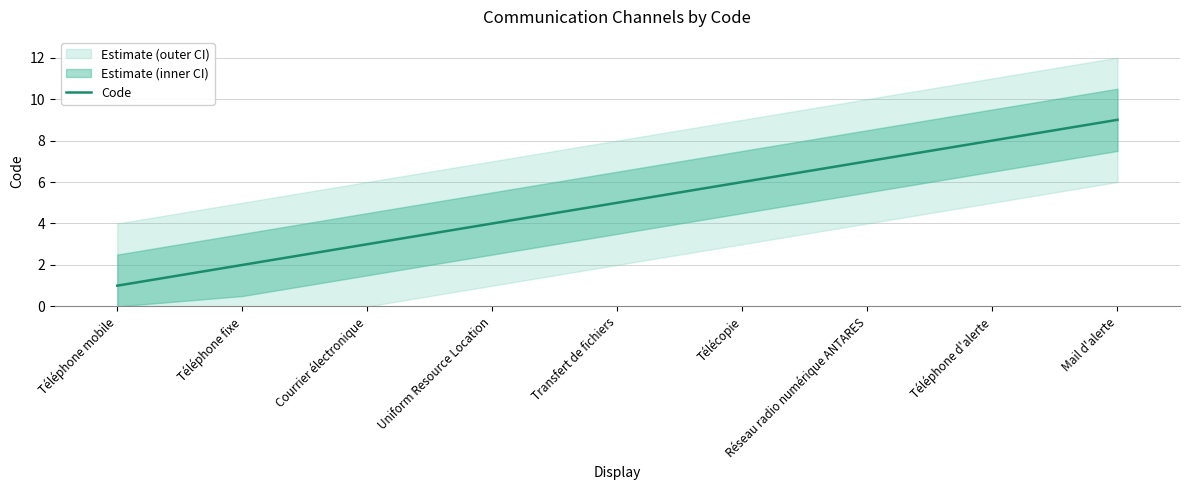

At which category does the chart reach its minimum across all series?

Téléphone mobile